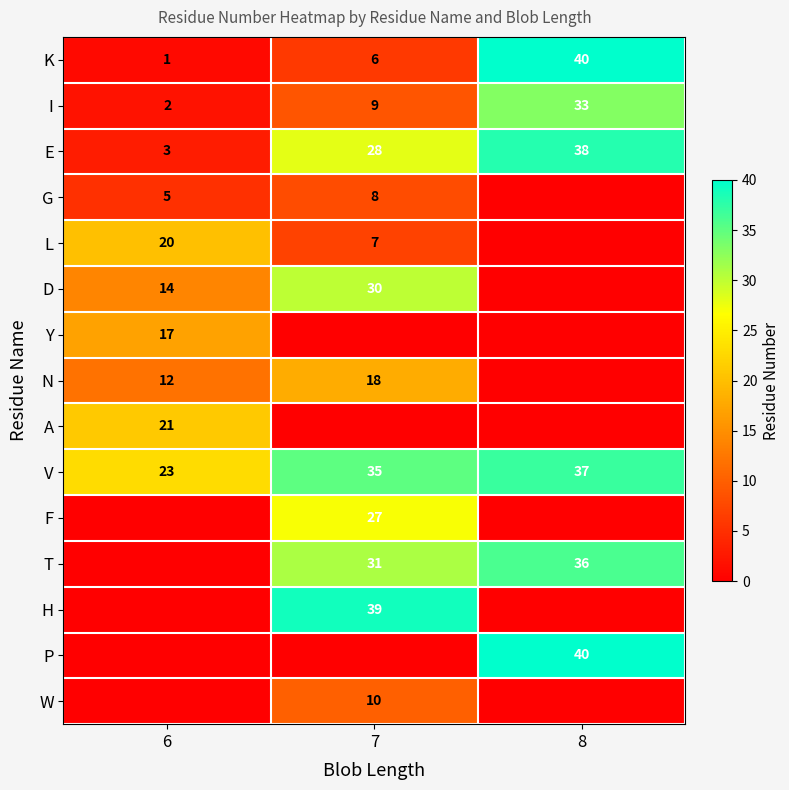

List the labels in order of K value, smallest first.

6, 7, 8